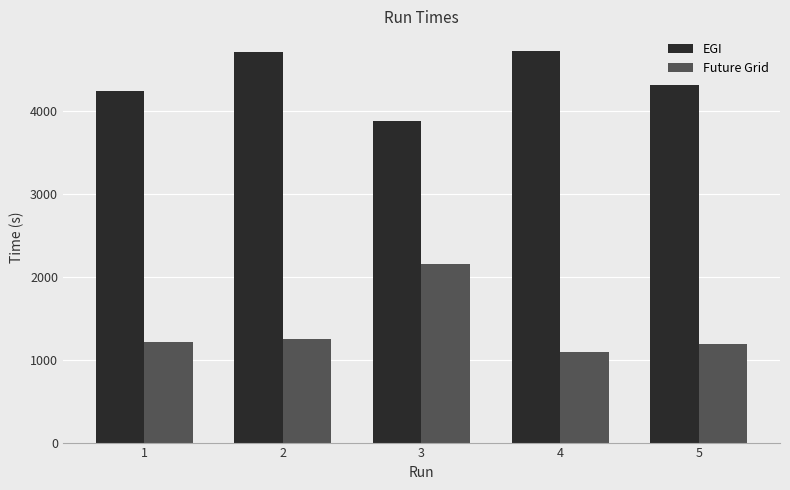

True or false: EGI has a value of 2704.5 at 3.

False